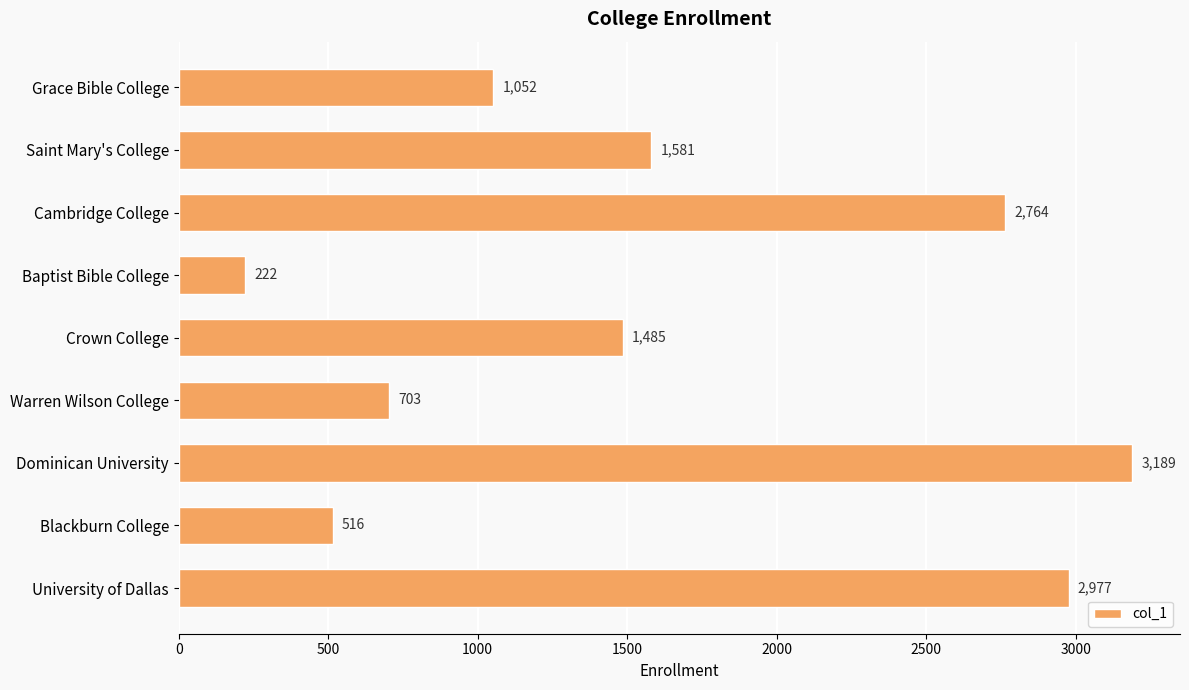

What is the sum of the values at University of Dallas and Baptist Bible College?

3199